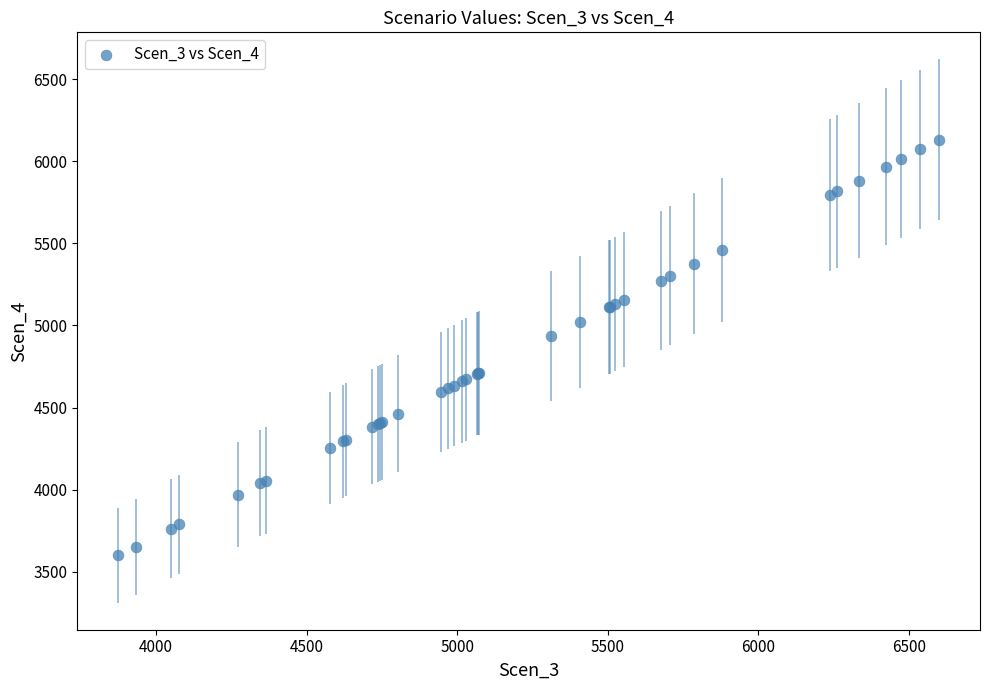

What Y value in the scatter plot is closest to 4864?

4935.1